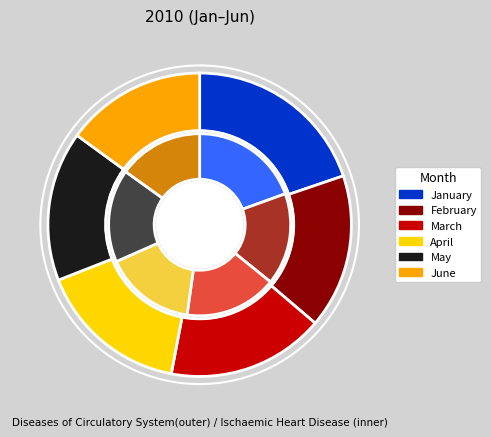

How many slices are in this pie chart?

6